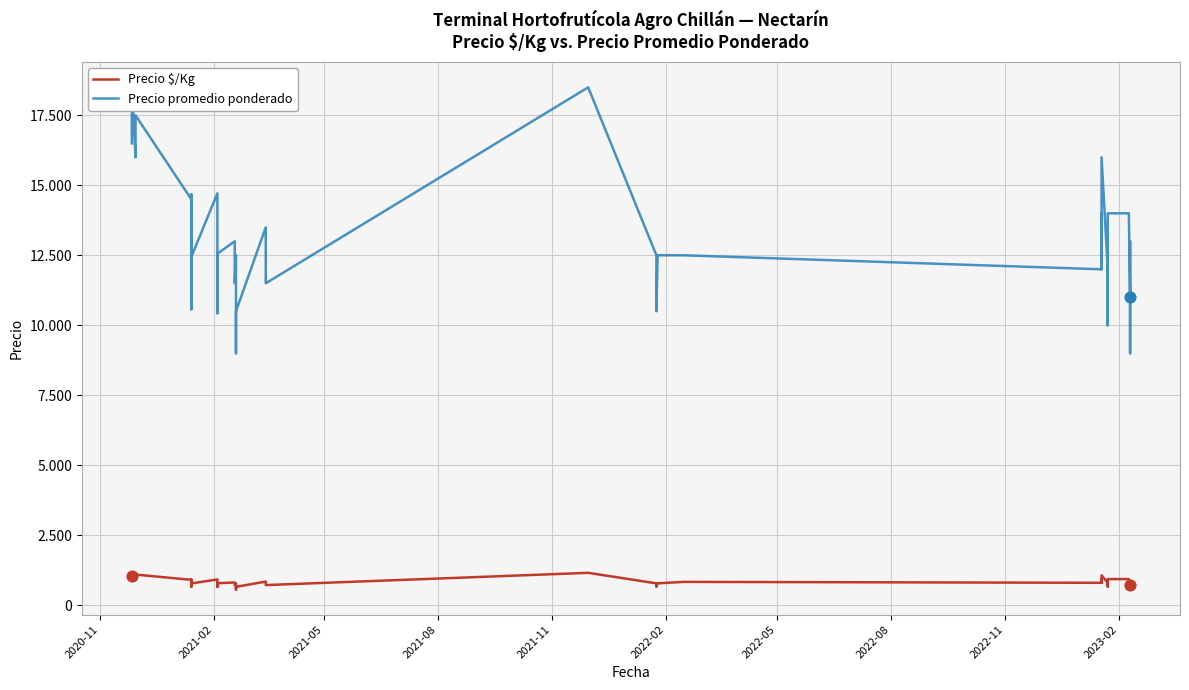

At how many categories does at least one series exceed 16730?

3